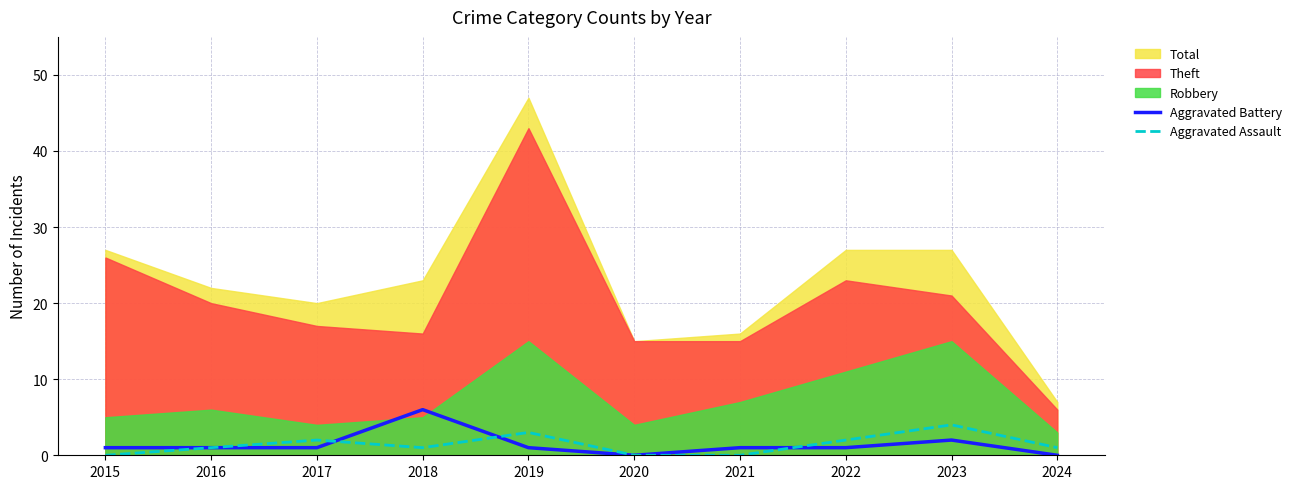

After their last crossing, which series has the higher values: Aggravated Battery or Aggravated Assault?

Aggravated Assault